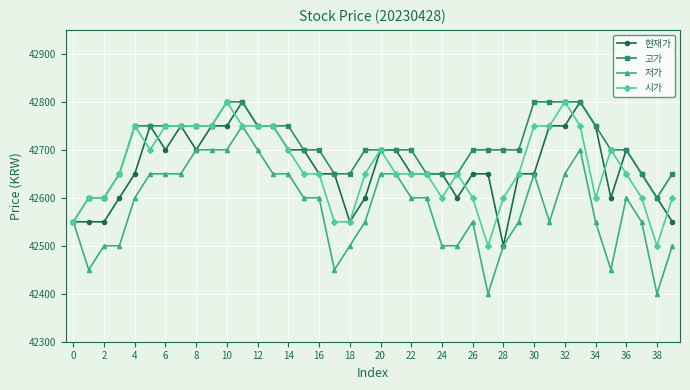

What is the value of the 시가 point at the 12th from the left?

42750